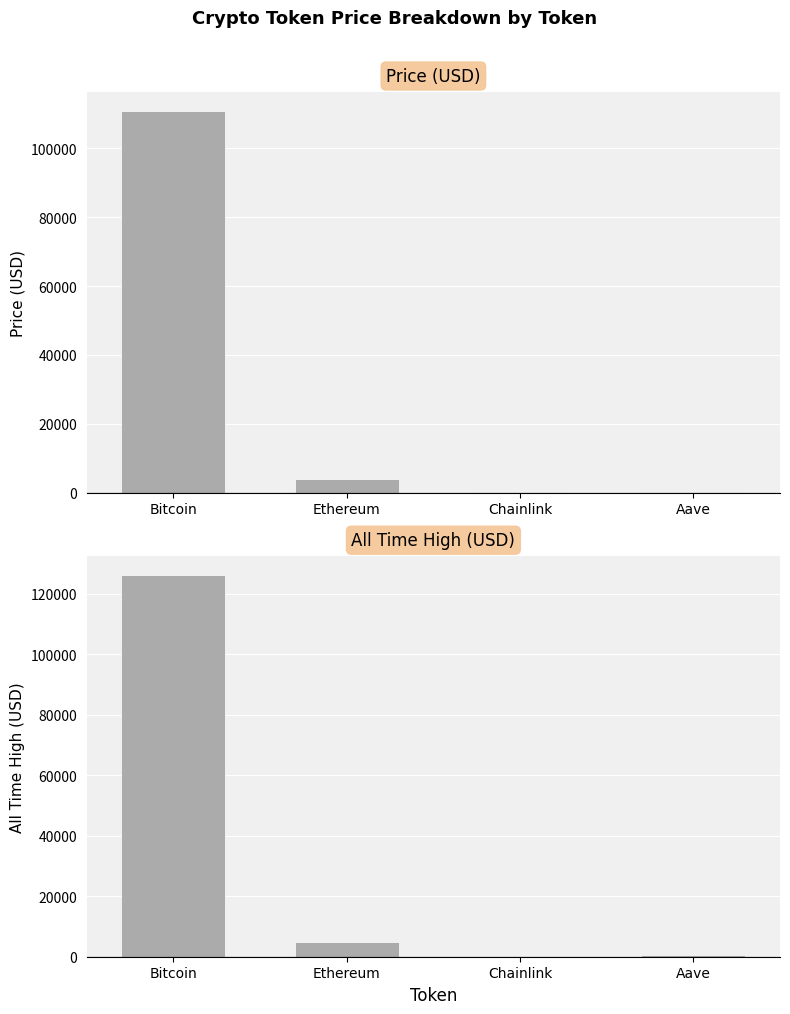

Does the chart contain stacked bars?

No